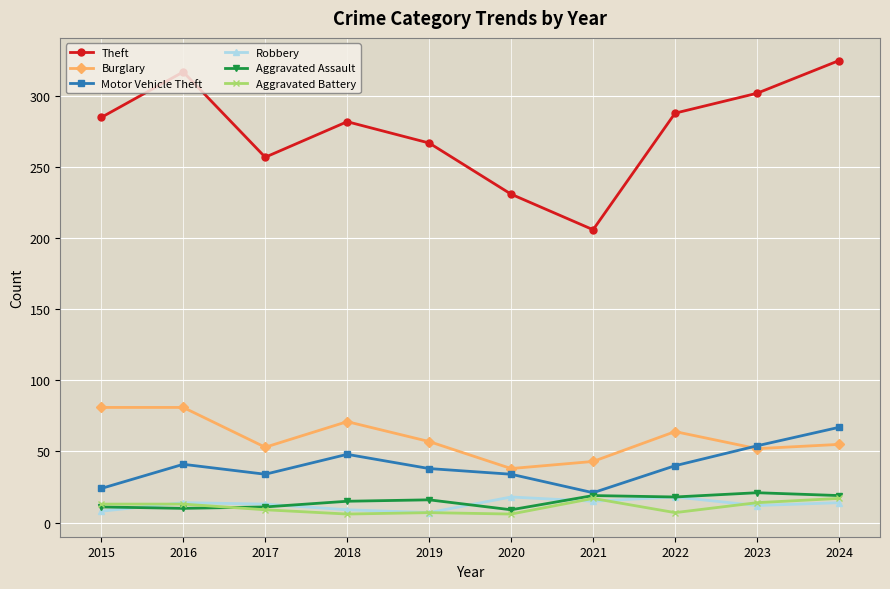

Where is the first local minimum for Theft?

2017